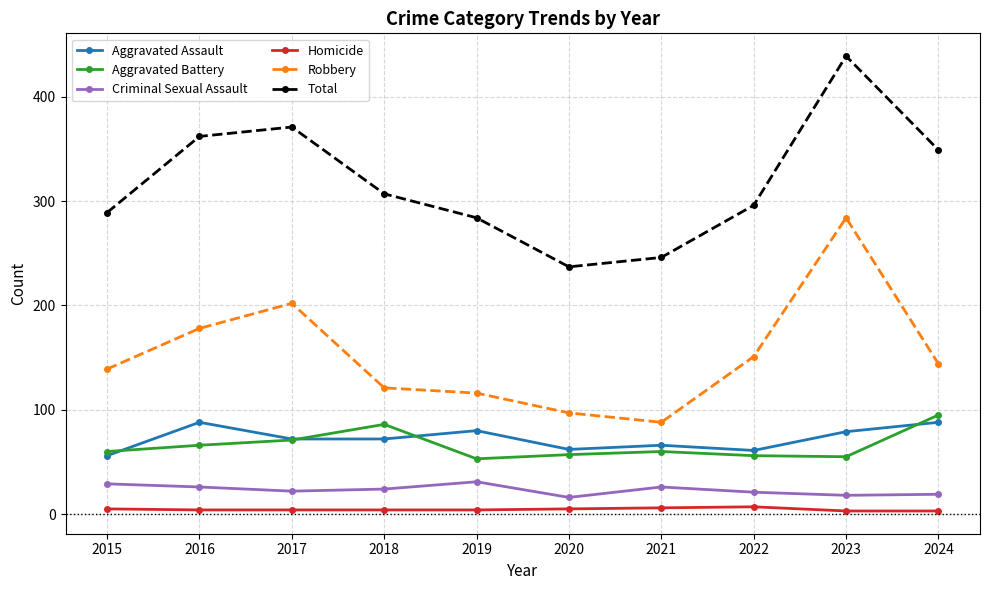

What is the average value of the Aggravated Assault series?

72